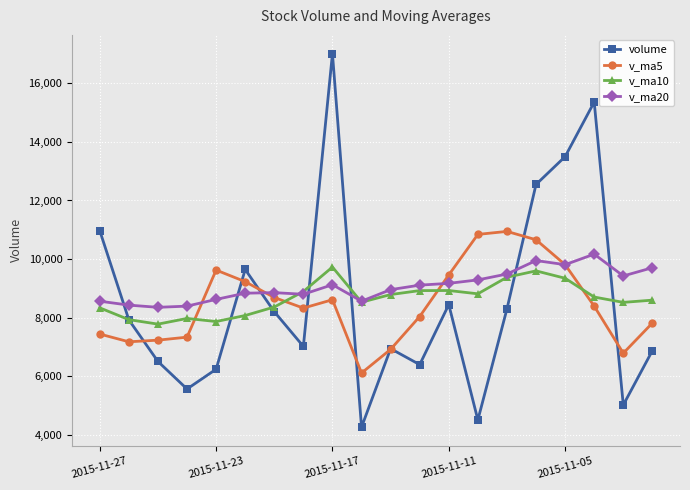

What is the value of the v_ma5 point at the 7th from the left?

8691.6